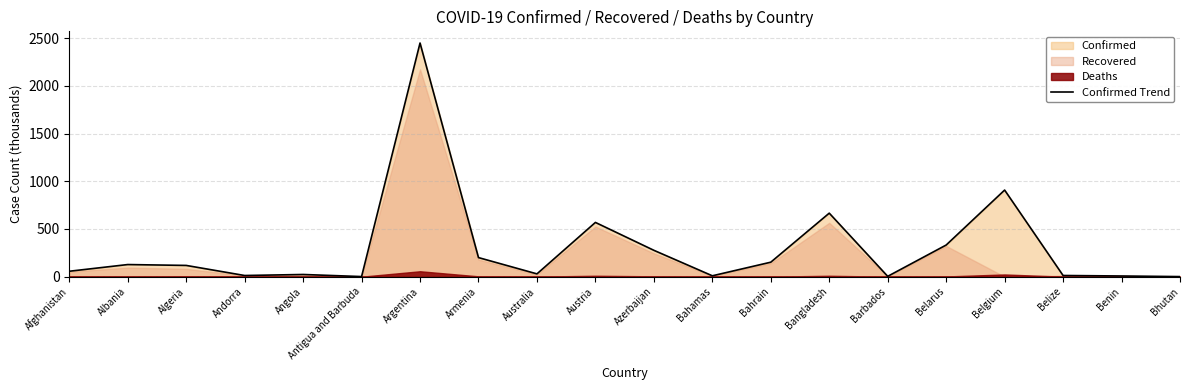

What is the change in value from Algeria to Bahamas?

-108.7